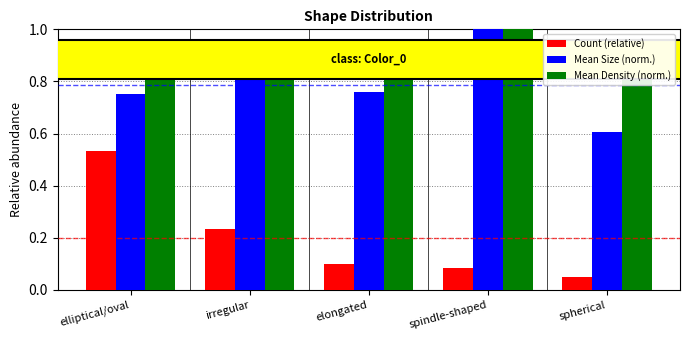

What are all the series names shown in the legend?

Count (relative), Mean Size (norm.), Mean Density (norm.)